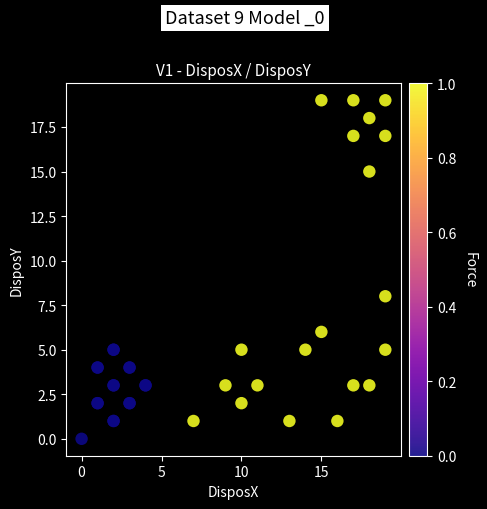

What Y value in the scatter plot is closest to 9?

8